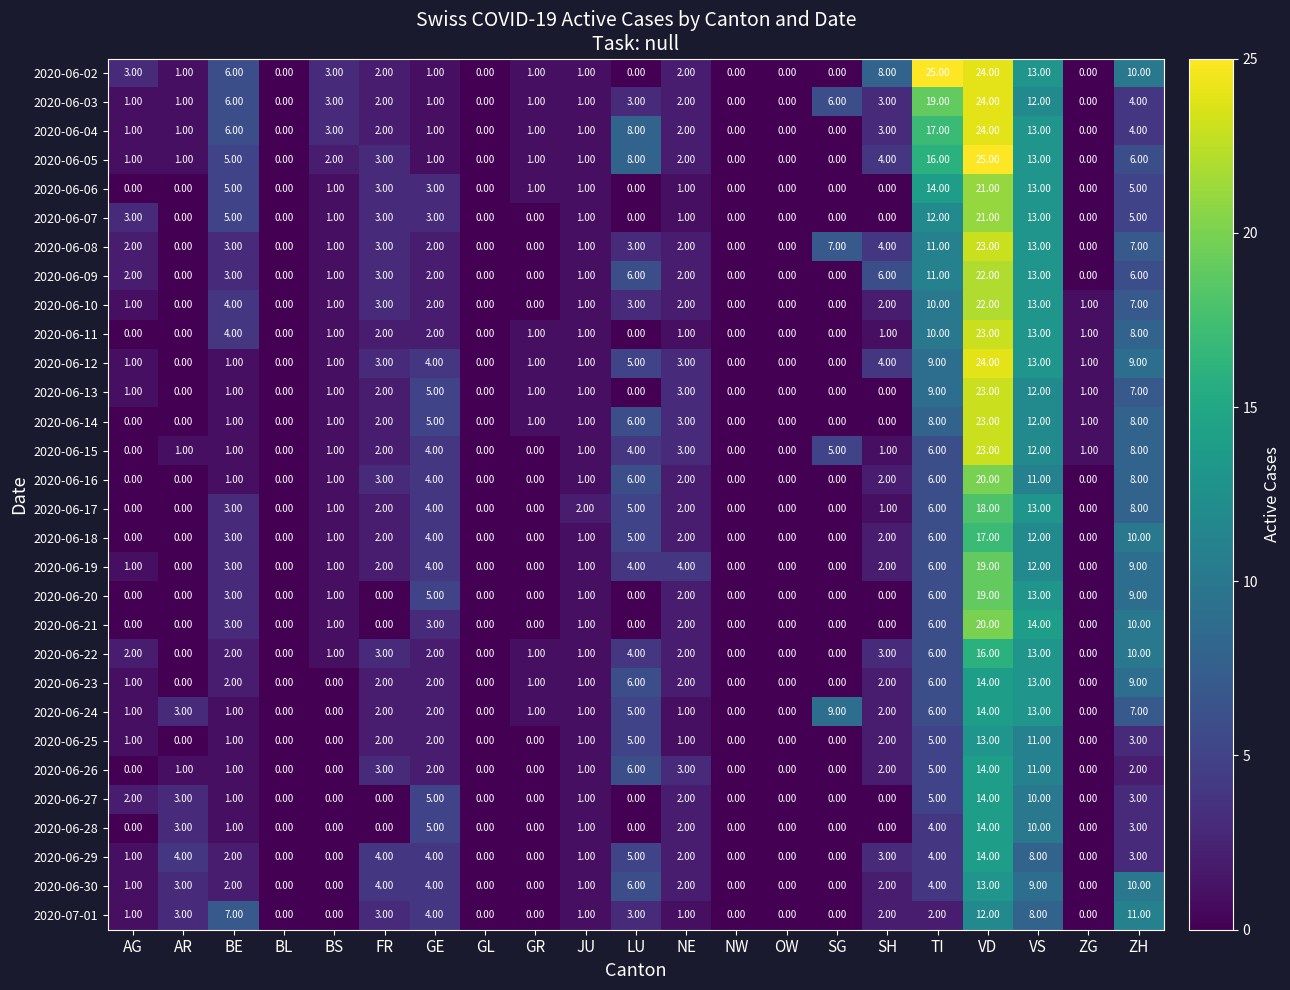

At which label does 2020-06-30 reach its peak?

VD